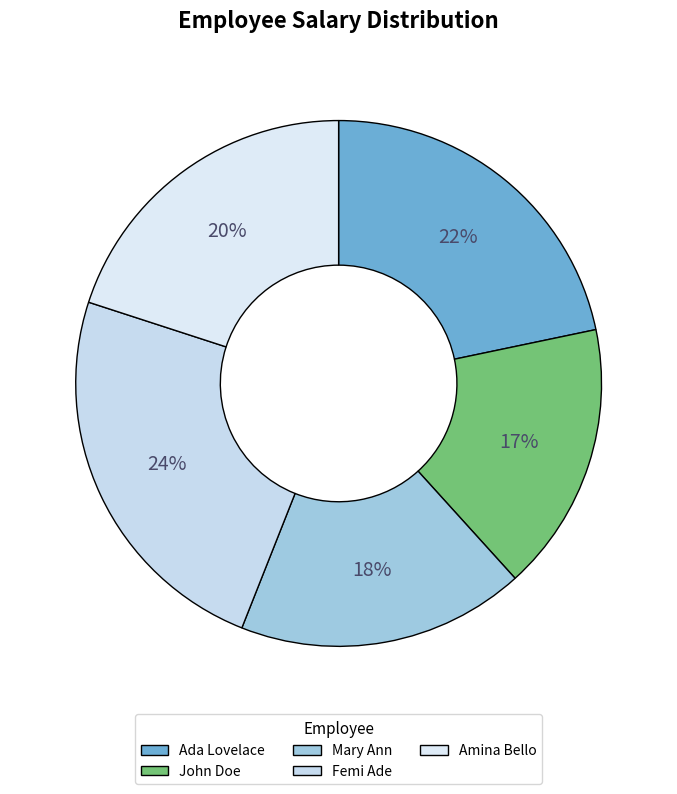

Do Femi Ade and Amina Bello together represent more than half of the pie?

No